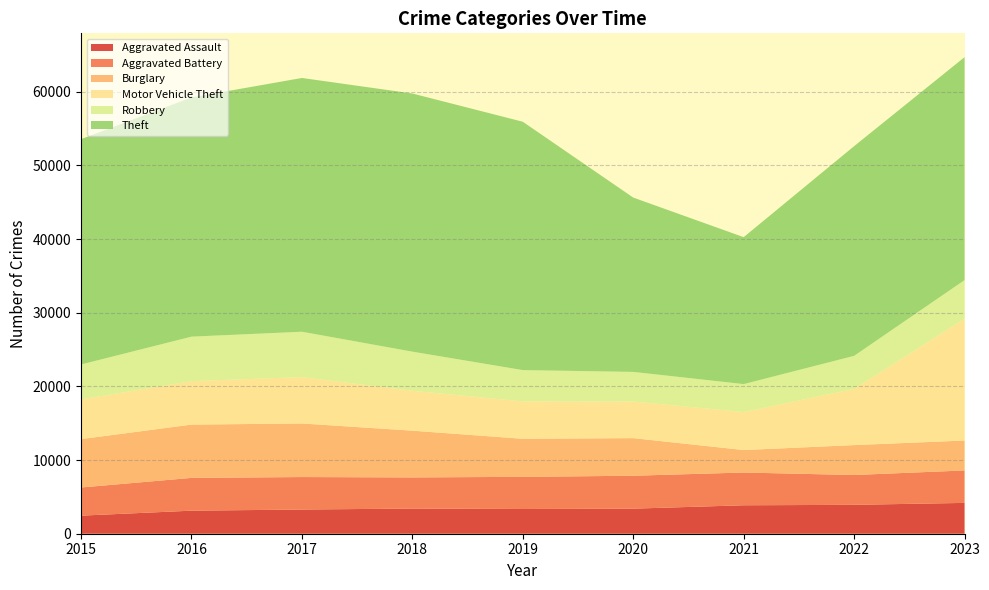

Reading left to right, extract all data points from this chart.

Aggravated Assault: 2015=2453	2016=3130	2017=3284	2018=3418	2019=3358	2020=3404	2021=3862	2022=3923	2023=4185
Aggravated Battery: 2015=3824	2016=4451	2017=4411	2018=4227	2019=4365	2020=4470	2021=4448	2022=4050	2023=4407
Burglary: 2015=6569	2016=7233	2017=7275	2018=6347	2019=5166	2020=5105	2021=3051	2022=4060	2023=4063
Motor Vehicle Theft: 2015=5393	2016=5906	2017=6295	2018=5420	2019=5076	2020=4967	2021=5160	2022=7628	2023=16540
Robbery: 2015=4740	2016=6038	2017=6163	2018=5311	2019=4252	2020=4028	2021=3795	2022=4491	2023=5243
Theft: 2015=30593	2016=32476	2017=34454	2018=35049	2019=33720	2020=23668	2021=19951	2022=28471	2023=30269